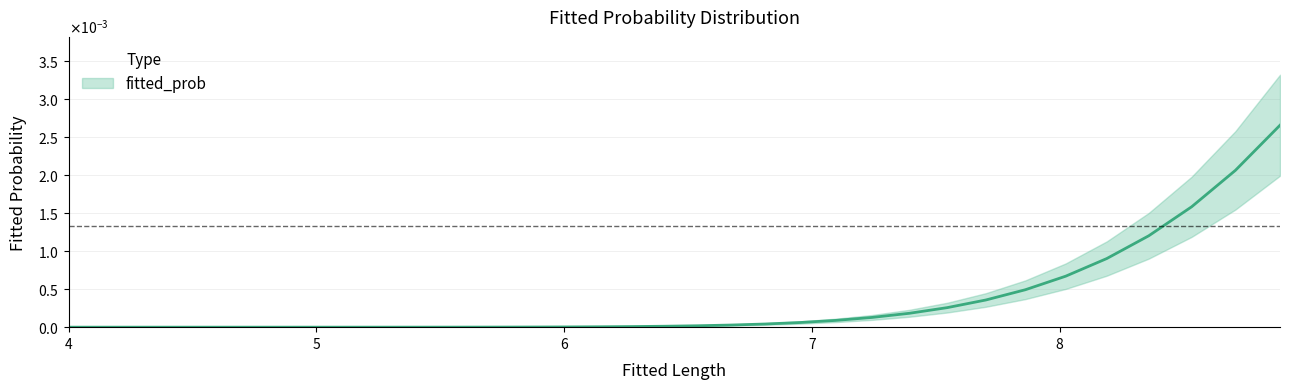

Which label corresponds to the smallest value in the chart?

5